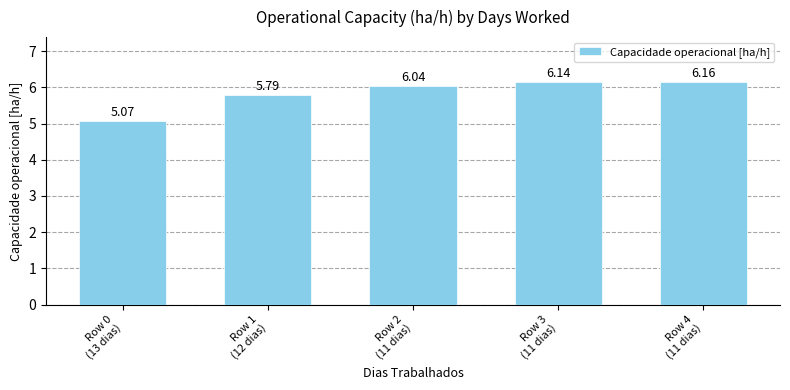

Is it true that the value at Row 2
(11 dias) is 3.4?

False